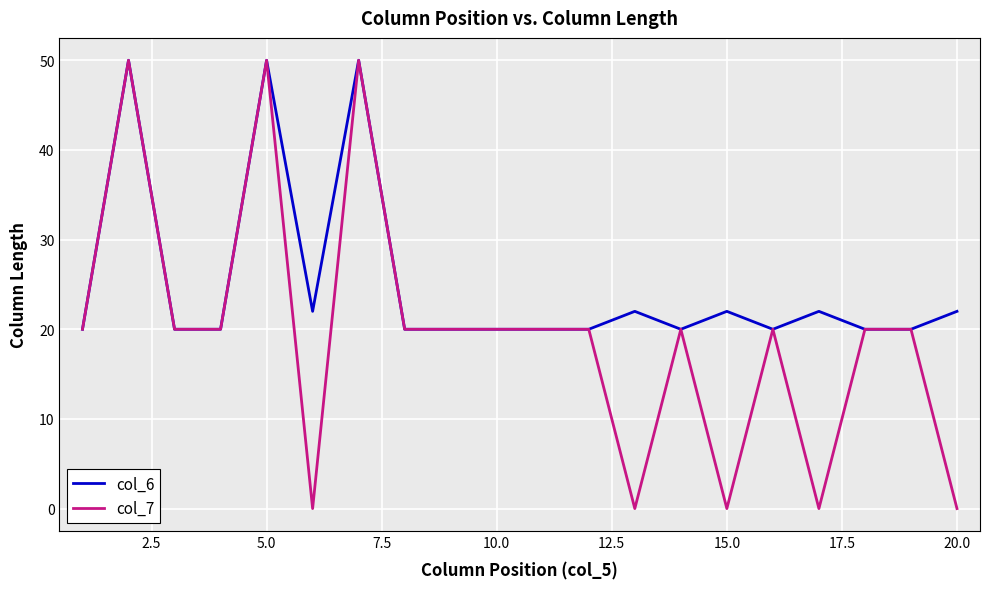

Which series has the largest total across all categories?

col_6